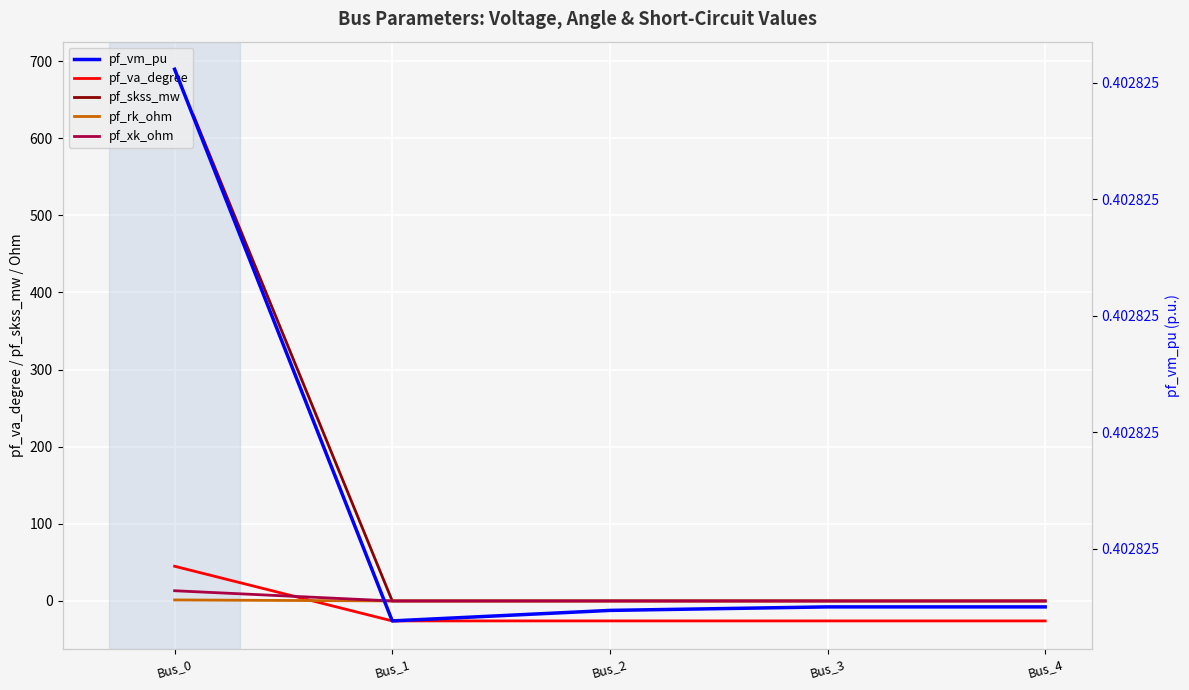

The value of pf_xk_ohm at Bus_1 is 7.9. True or false?

False